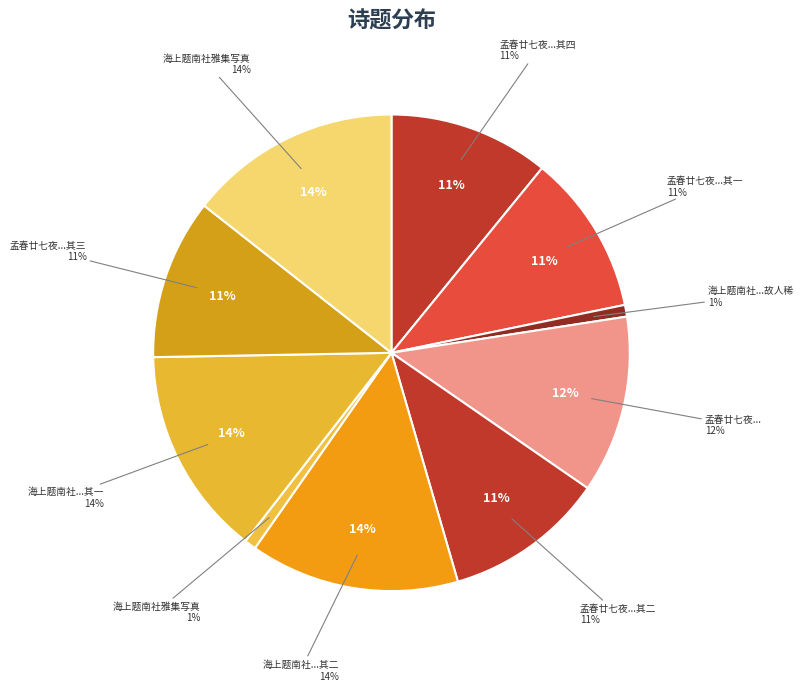

How many segments does this pie chart have?

10